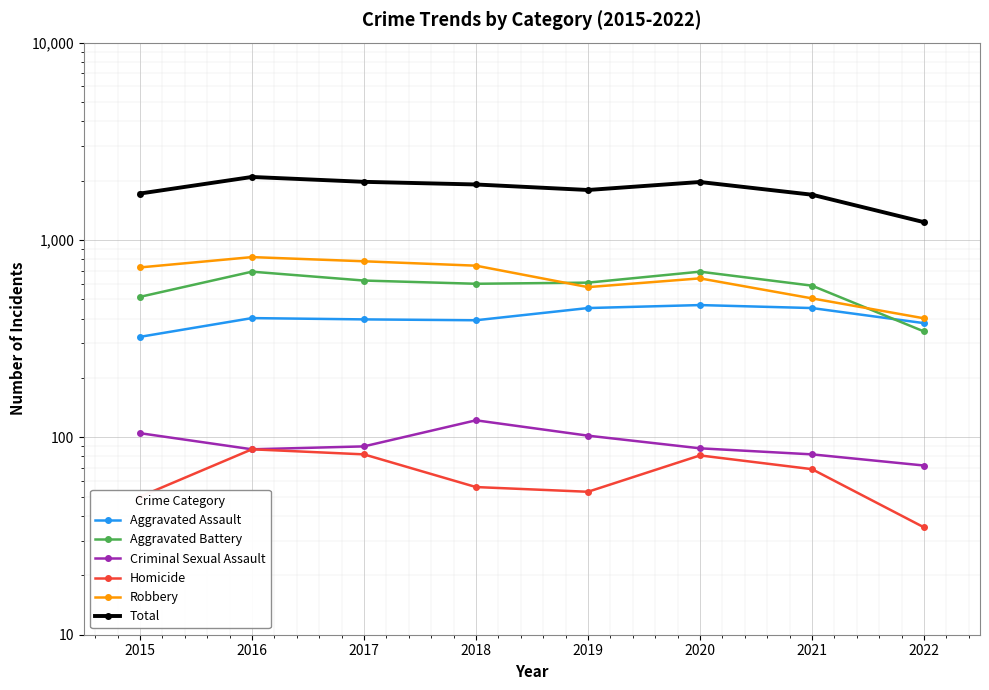

What is the sum of the Criminal Sexual Assault values at 2020 and 2015?

193